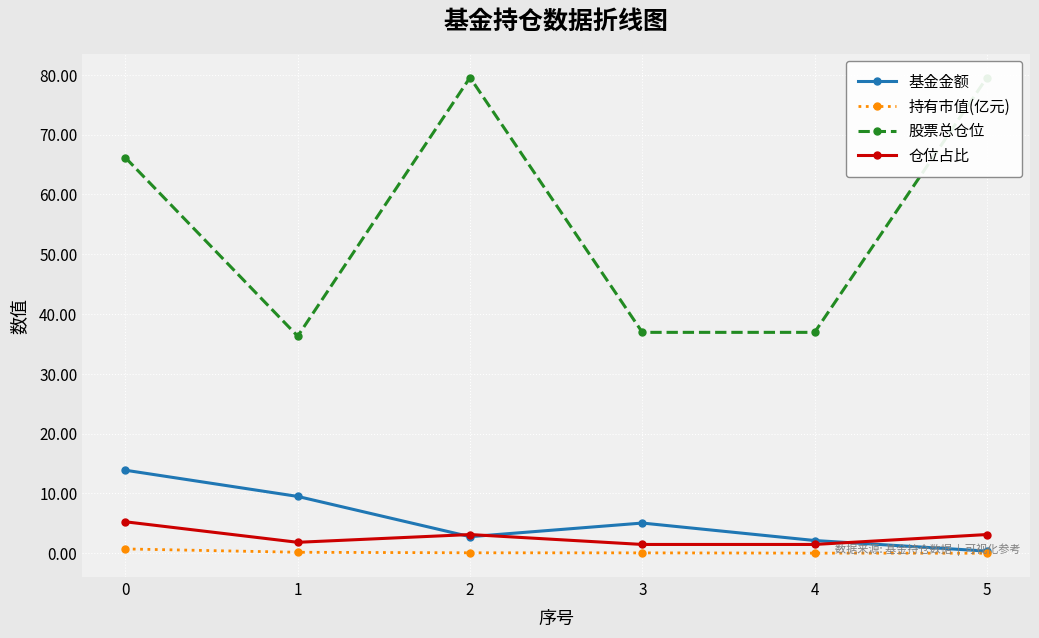

What value does the 股票总仓位 series have at 5?

79.5